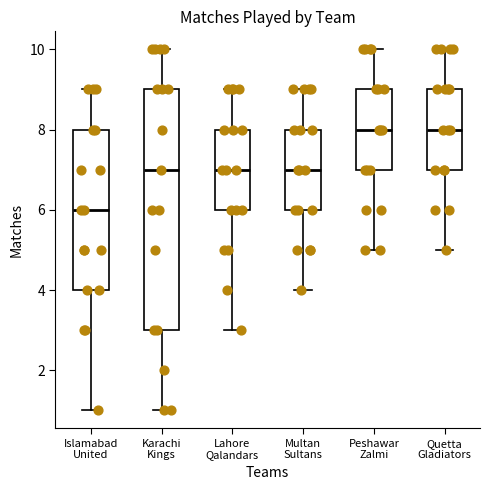

Reading left to right, transcribe this box plot: for each box, give where its median line is, the range the box spans, and where its two whiskers end, as read against the y-axis. The values are not printed on the chart, so give them approximately, as read against the axis.

Islamabad United: median 6, box 4 to 8, whiskers 1 to 9
Karachi Kings: median 7, box 3 to 9, whiskers 1 to 10
Lahore Qalandars: median 7, box 6 to 8, whiskers 3 to 9
Multan Sultans: median 7, box 6 to 8, whiskers 4 to 9
Peshawar Zalmi: median 8, box 7 to 9, whiskers 5 to 10
Quetta Gladiators: median 8, box 7 to 9, whiskers 5 to 10